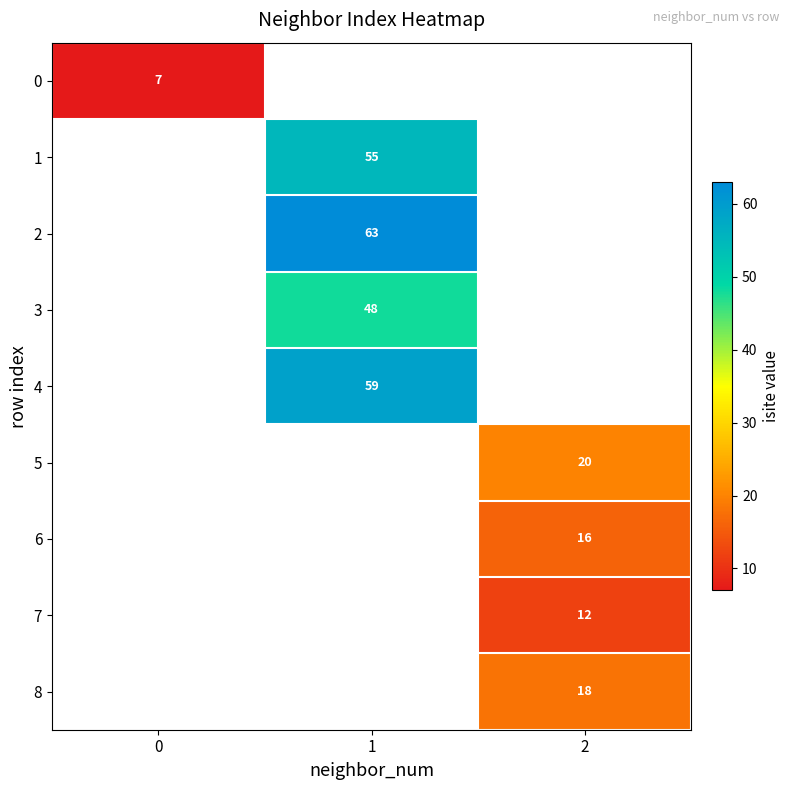

True or false: 5 has a value of 14 at 2.

False